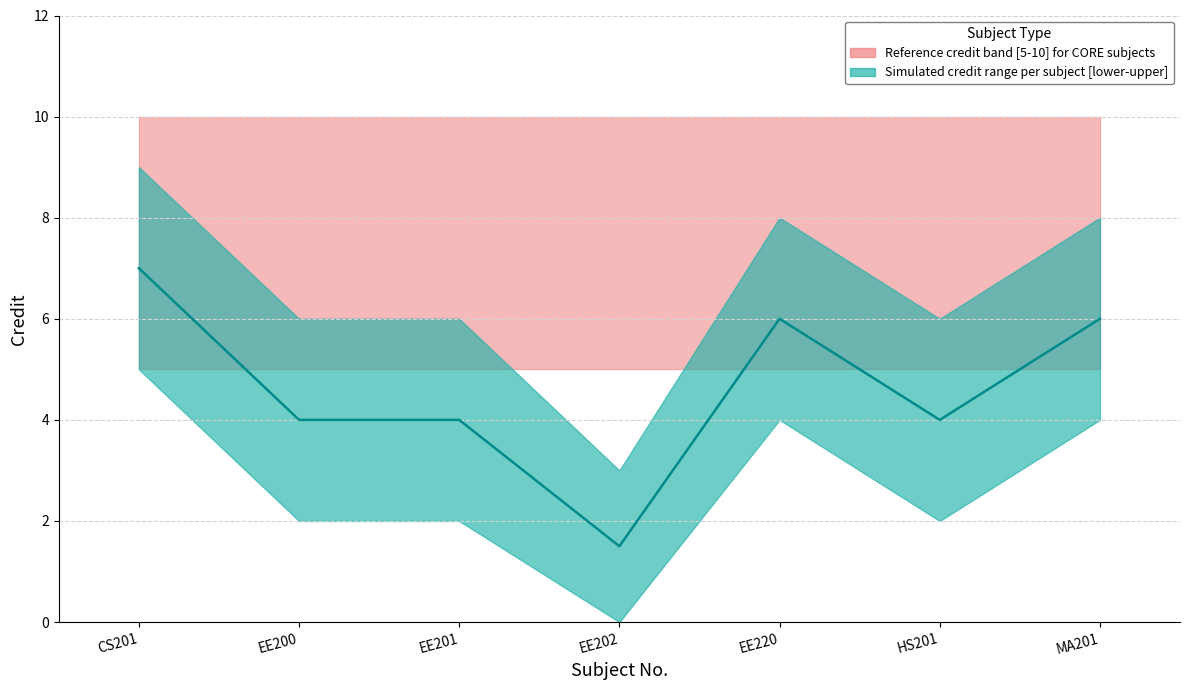

How many data points are above 4?

3